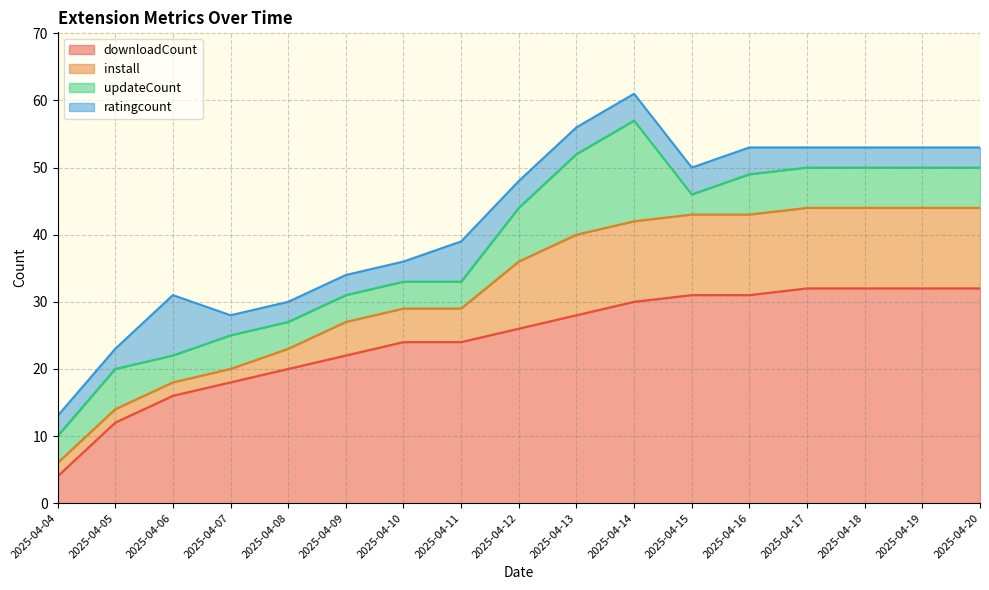

What is the sum of the ratingcount values at 2025-04-05 and 2025-04-15?

7